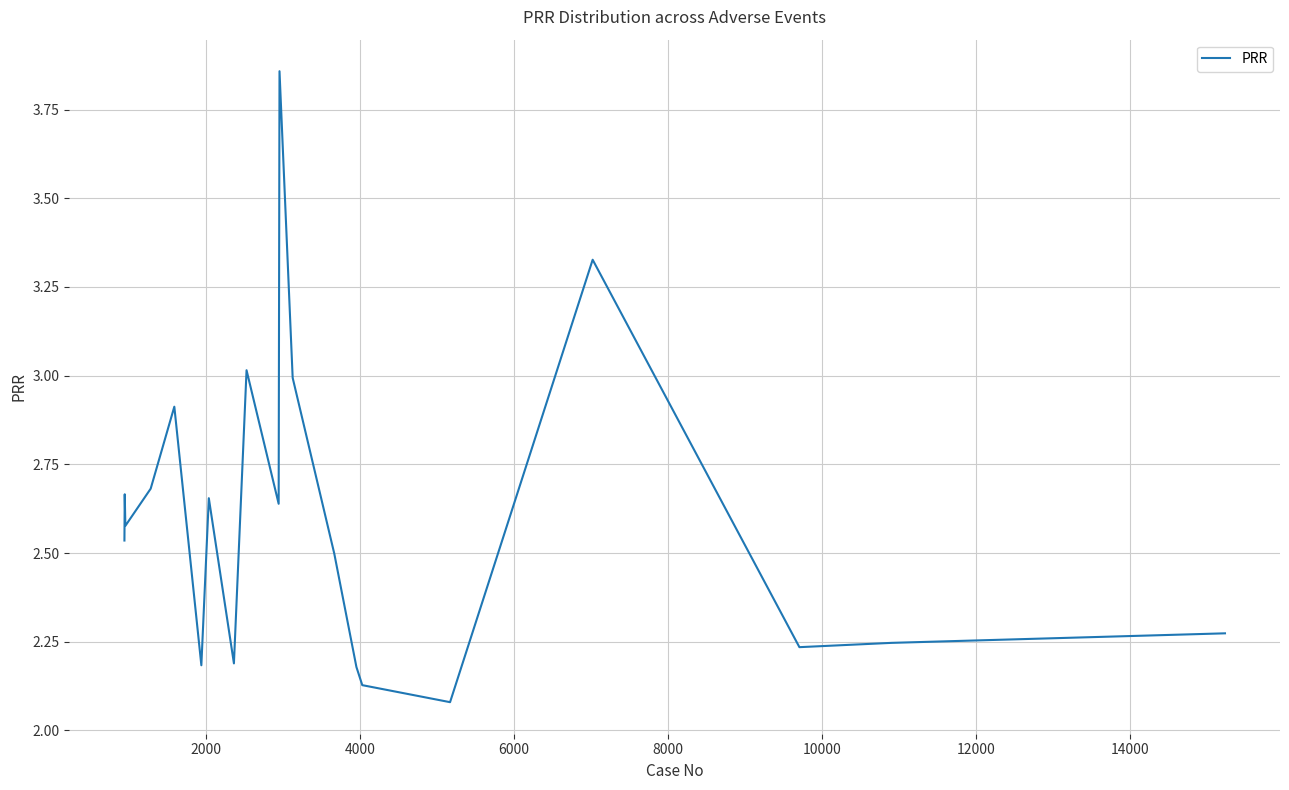

What is the difference between the maximum and minimum values?

1.8